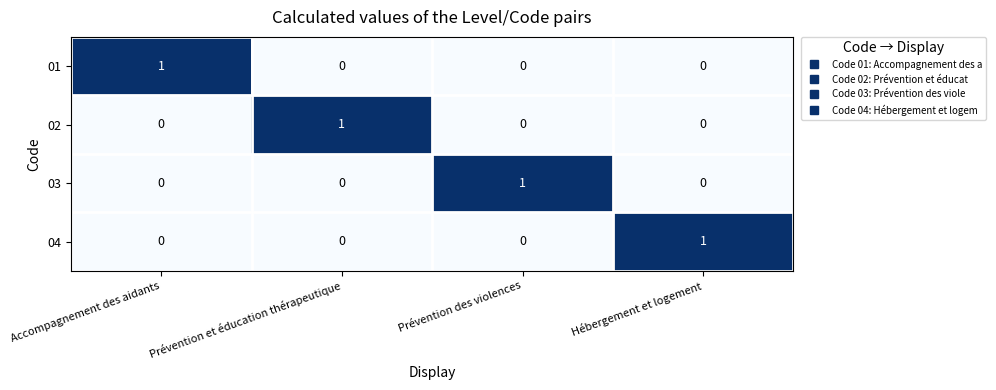

How many 04 values are between 0 and 1?

4